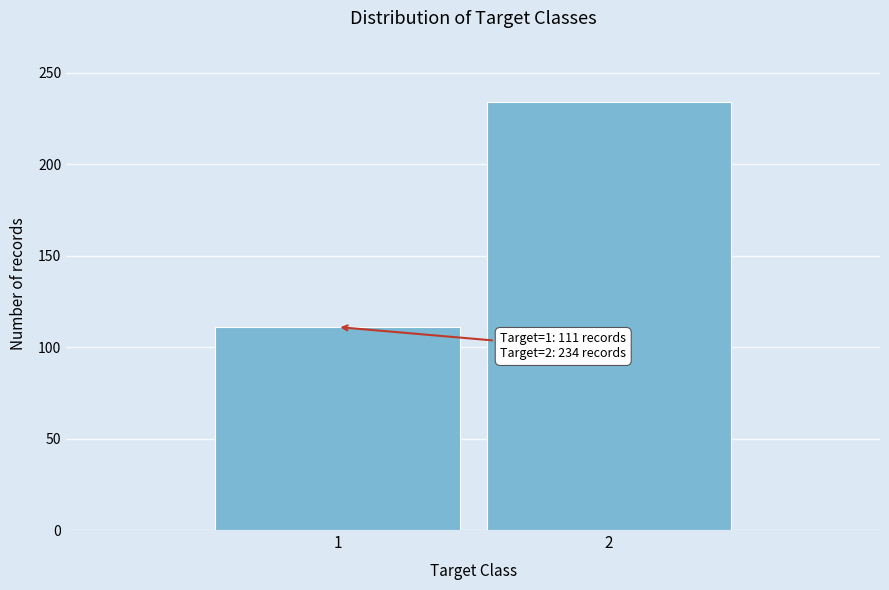

Reading right to left, list all the values displayed in this chart.

234	111